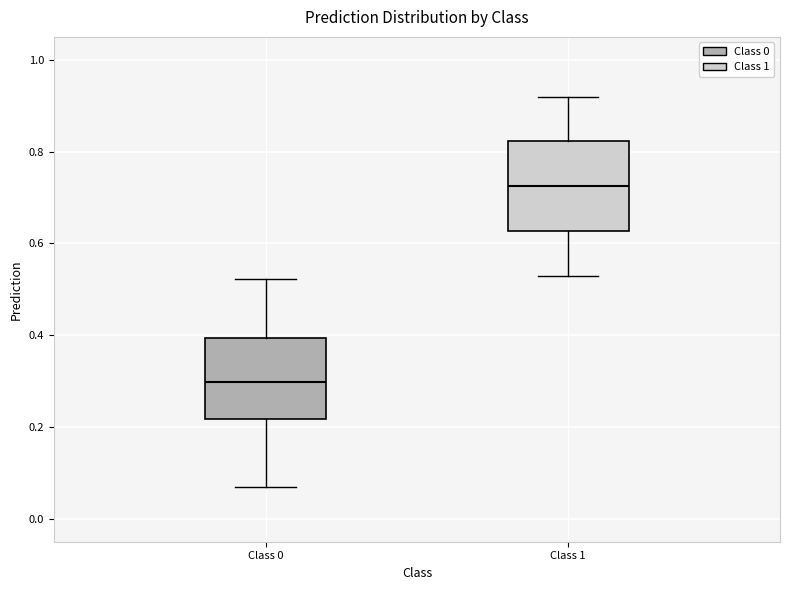

Where is the upper edge of the box for Class 1 on the y-axis? The values are not printed on the chart, so give them approximately, as read against the axis.

0.82